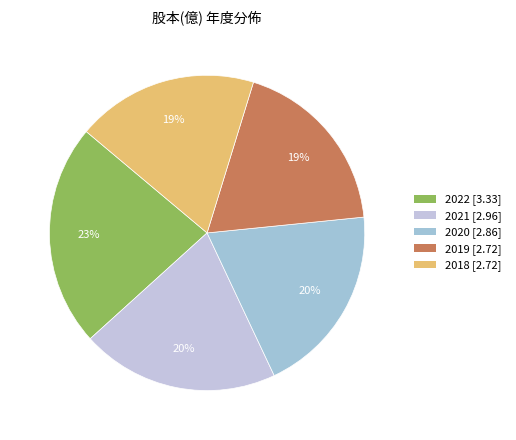

Between 2021 and 2018, which is larger?

2021